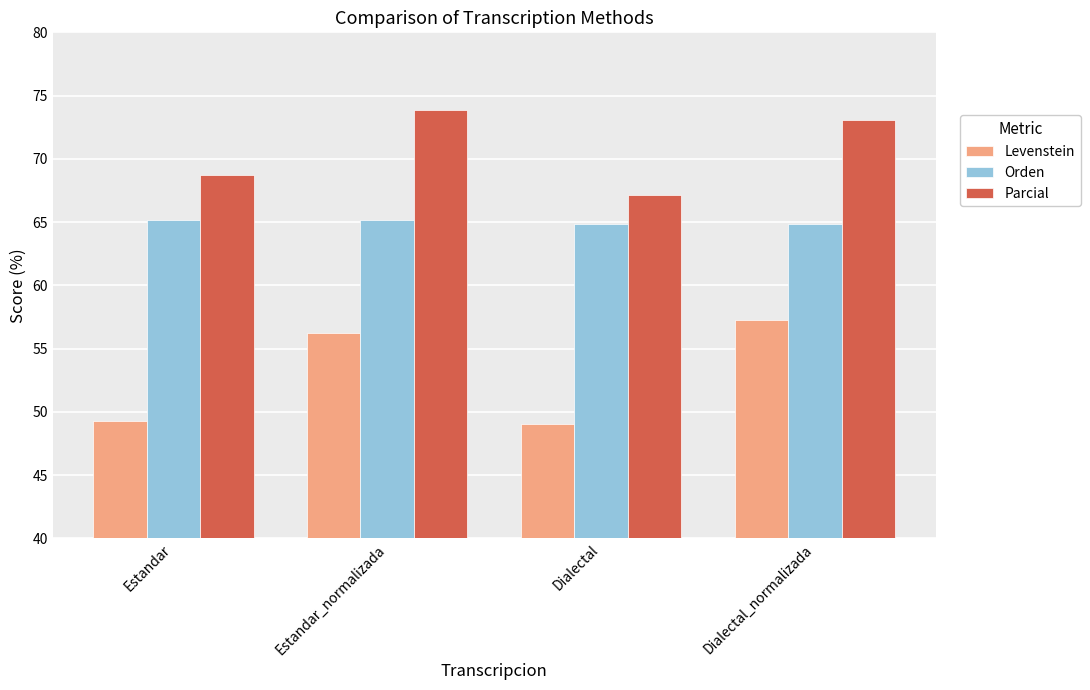

At which category does the chart reach its peak across all series?

Estandar_normalizada